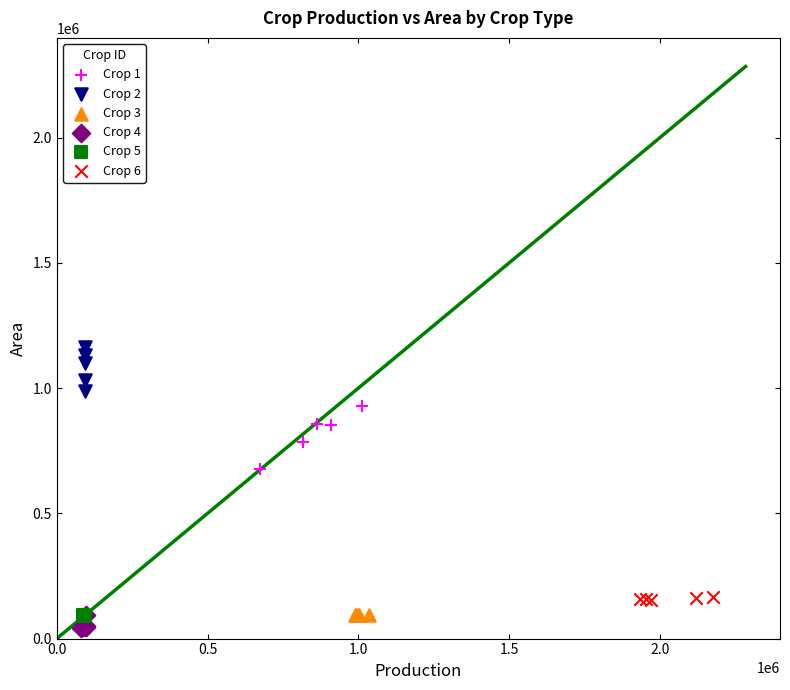

Which series reaches the maximum Y coordinate?

Crop 2